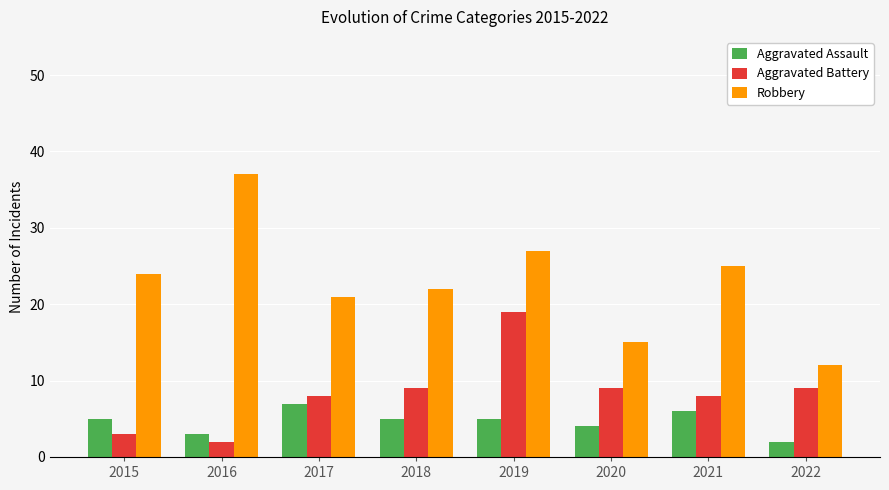

What is the total value across all series at 2018?

36